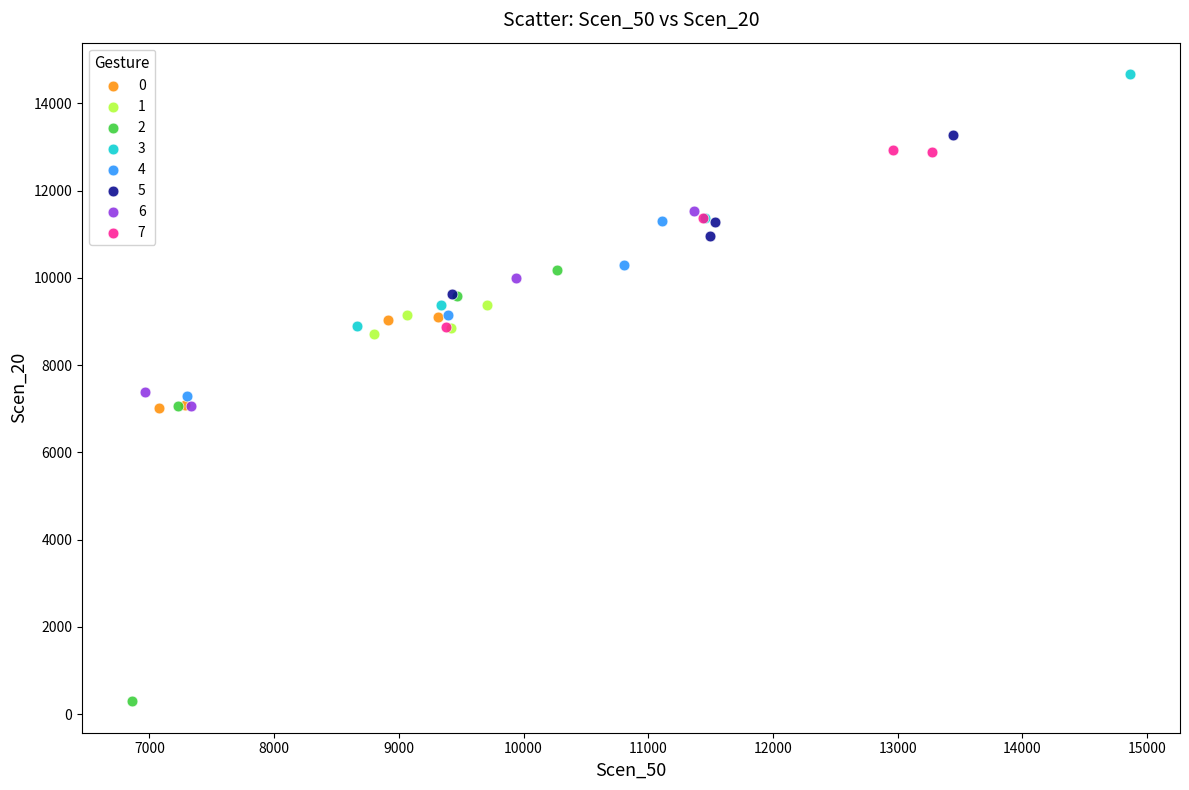

Which series contains the highest Y value?

3